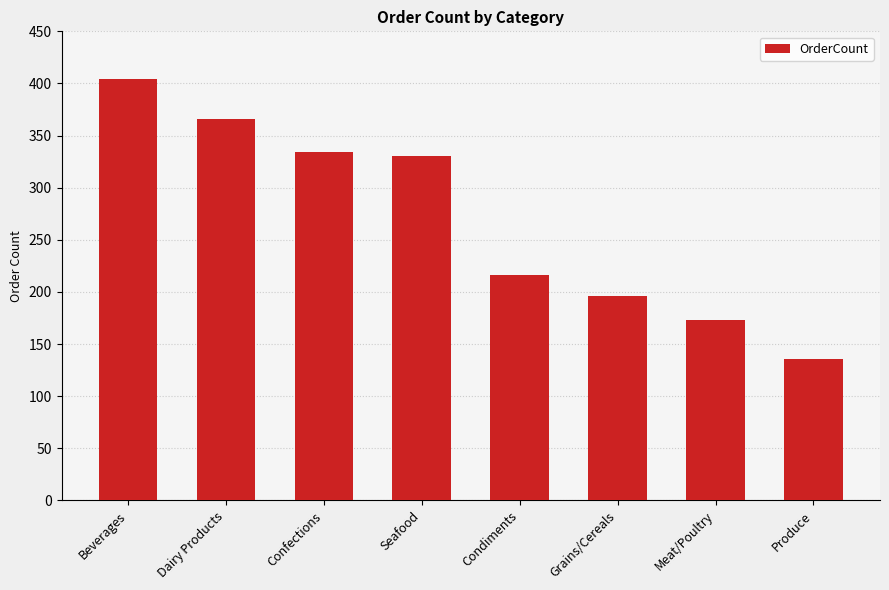

Read the value at Dairy Products, to the nearest 50.

350